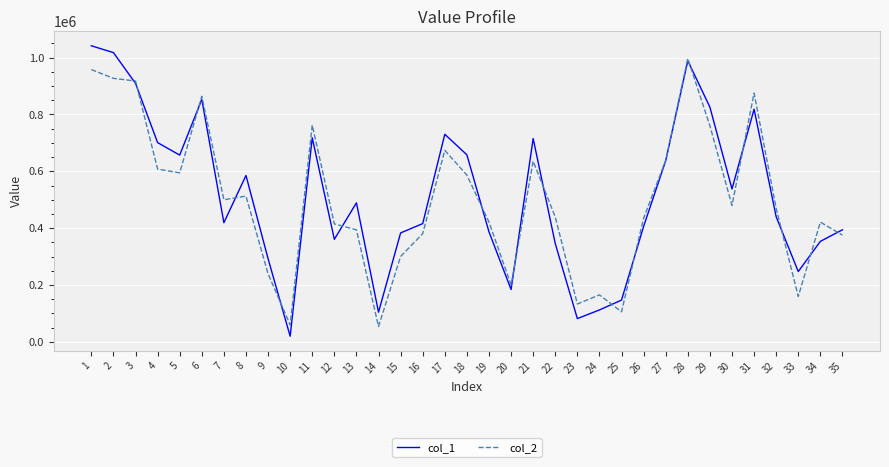

Which series has the largest range (max minus min)?

col_1